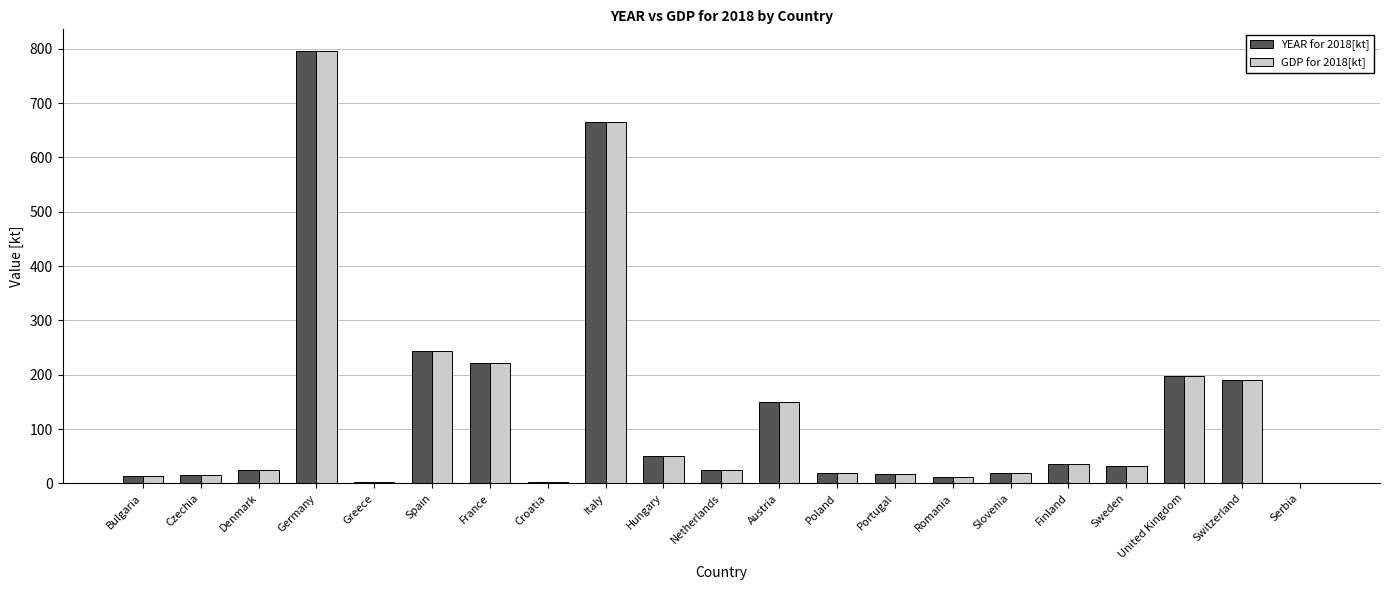

True or false: YEAR for 2018[kt] has a value of 150 at Austria.

True